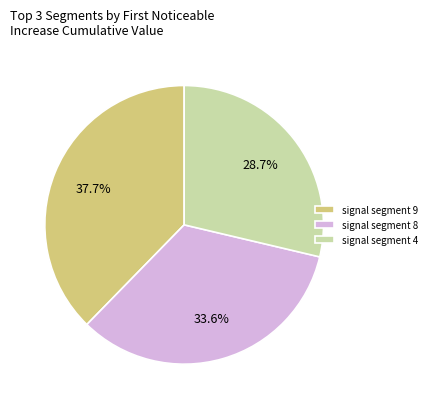

Between signal segment 4 and signal segment 8, which is larger?

signal segment 8